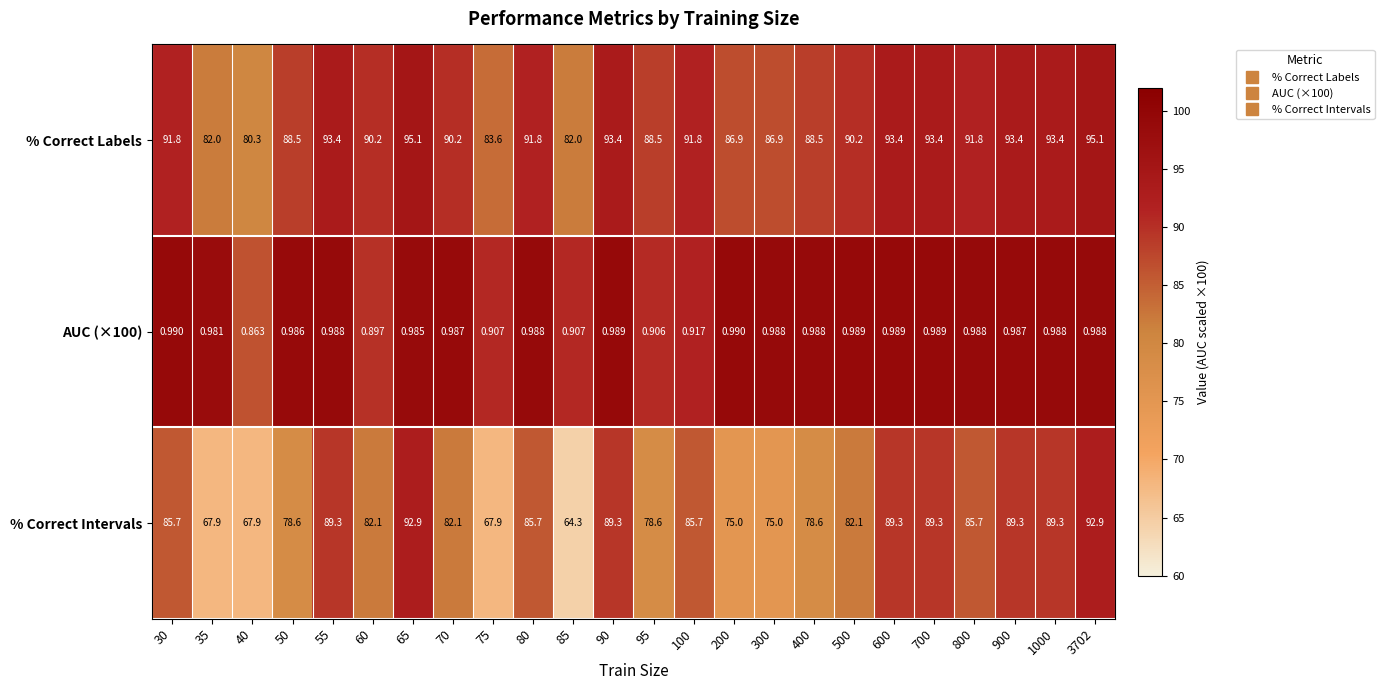

Between 30 and 700, which series saw the biggest shift?

% Correct Intervals